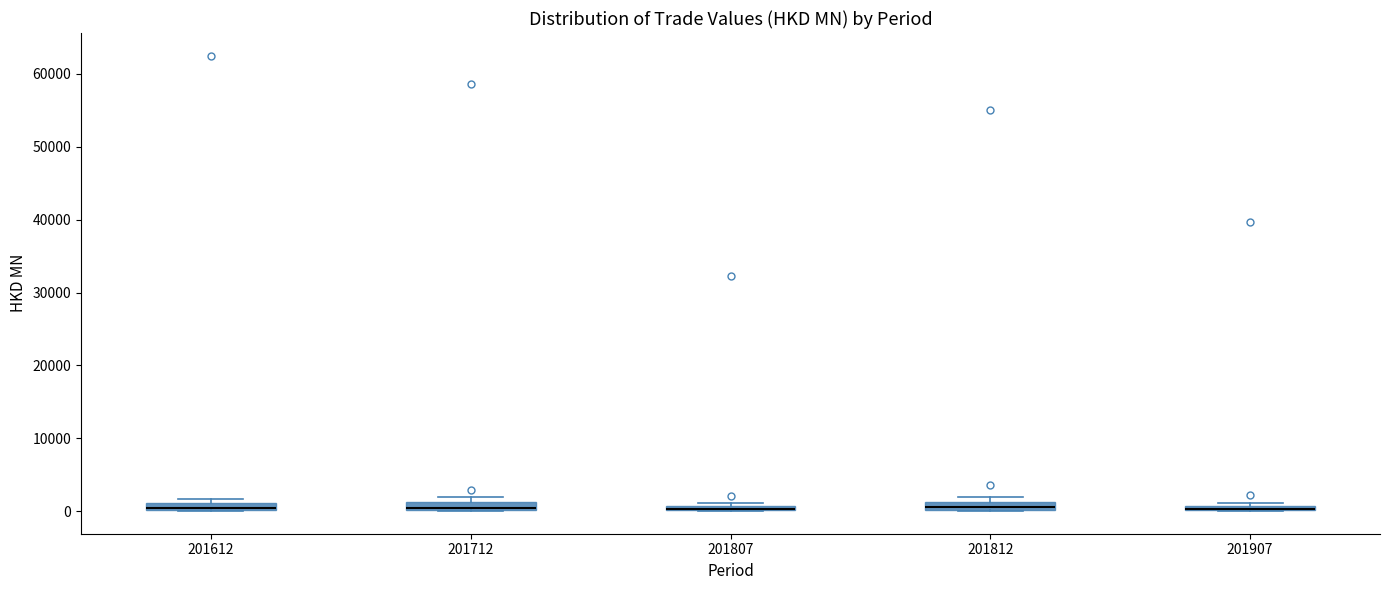

Where is the upper edge of the box at x = 201612 on the y-axis? The values are not printed on the chart, so give them approximately, as read against the axis.

1000